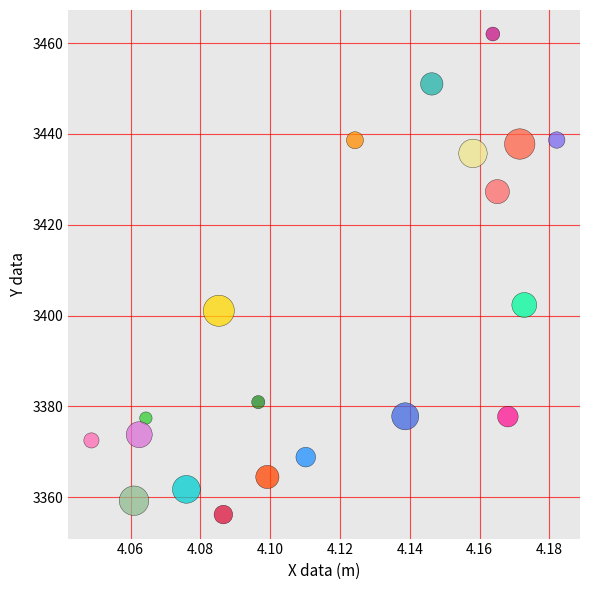

What Y value in the scatter plot is closest to 3409?

3402.3